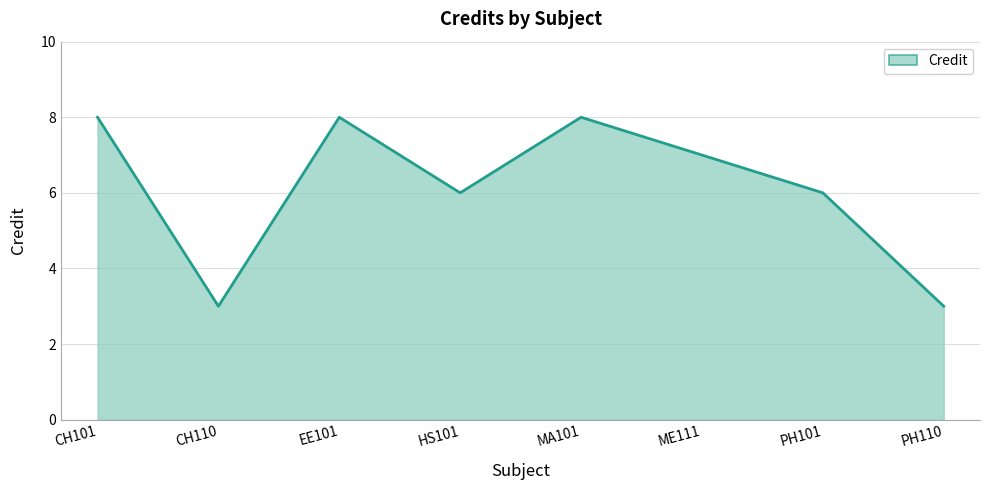

Approximately how many times larger is the value at MA101 compared to HS101?

1.3